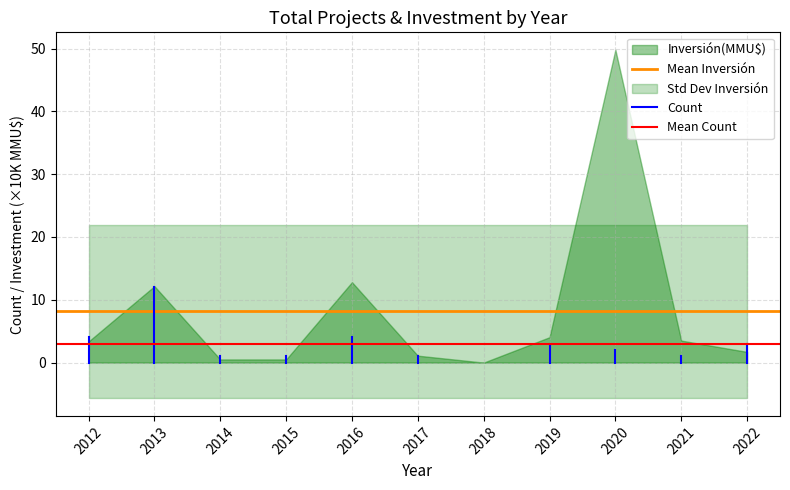

Is it true that Mean Inversión equals 8.1 at 2013?

True